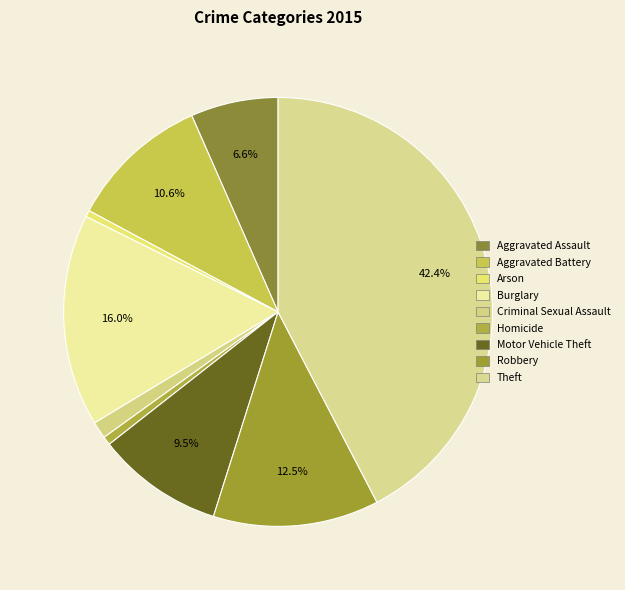

Combined, what portion of the pie is Burglary and Criminal Sexual Assault?

17.3%